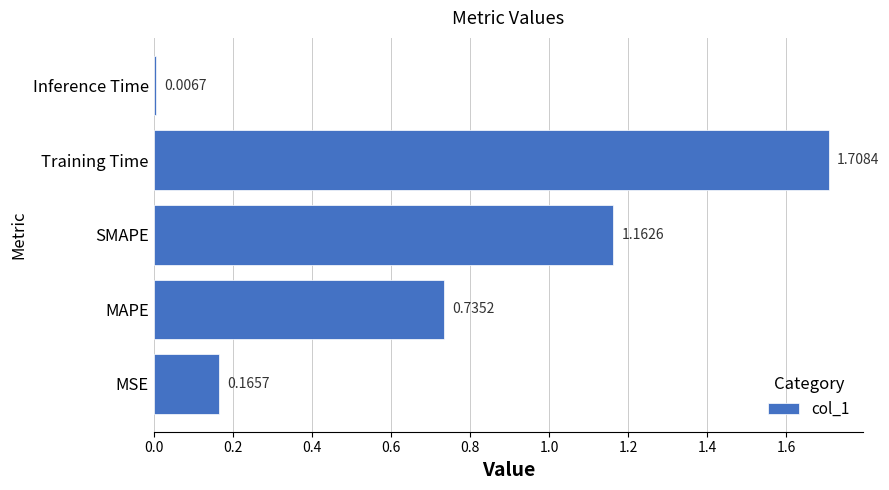

Which has a higher value, MAPE or Training Time?

Training Time